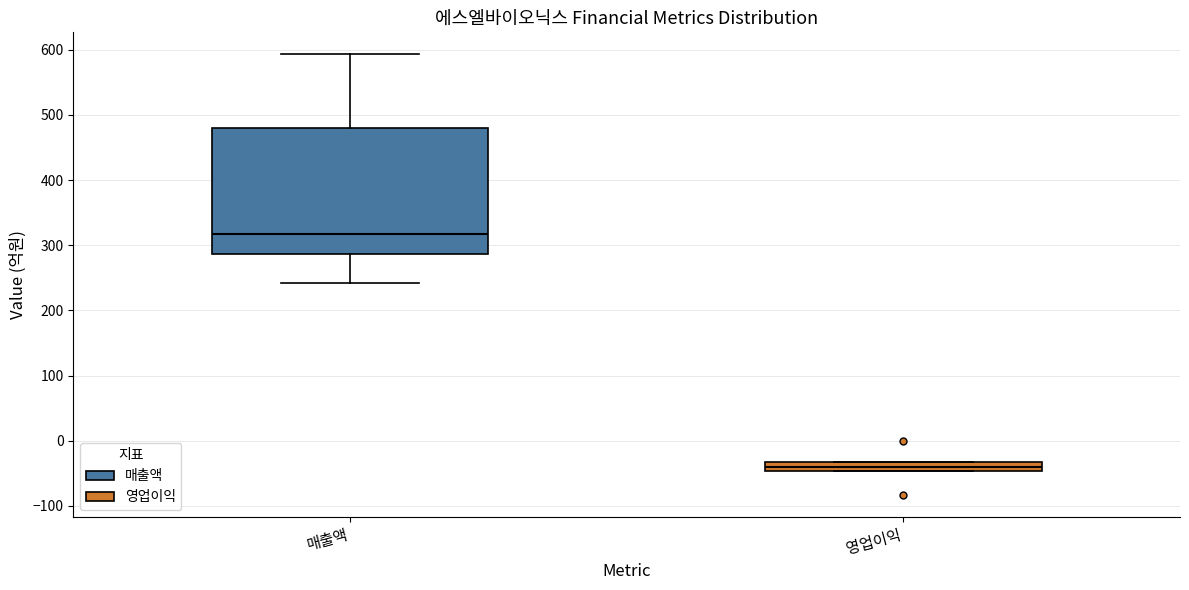

Which box is the tallest, from its lower edge to its upper edge?

매출액